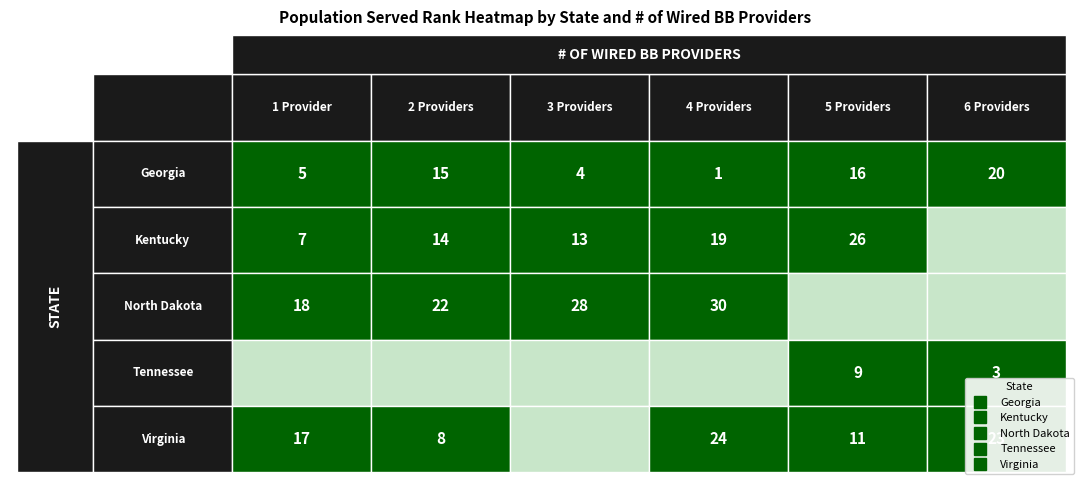

True or false: Georgia has a value of 4 at 3.

True